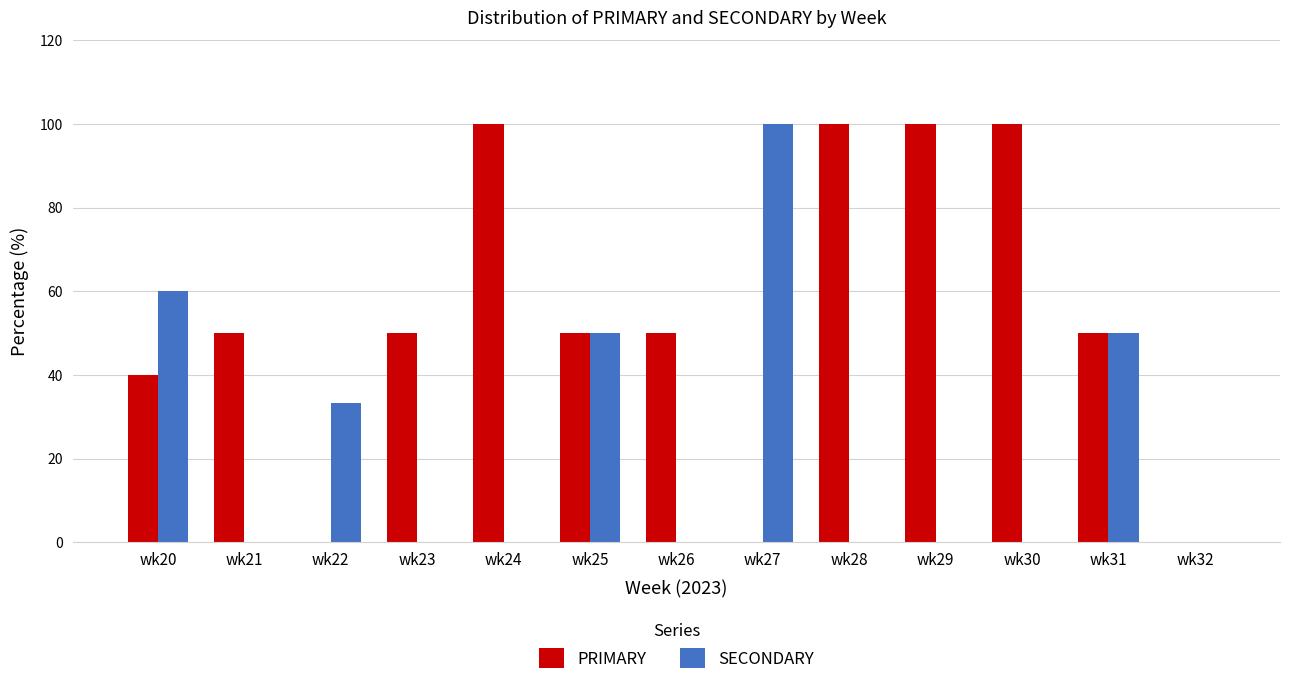

What is the approximate value of SECONDARY at wk31?

50.0